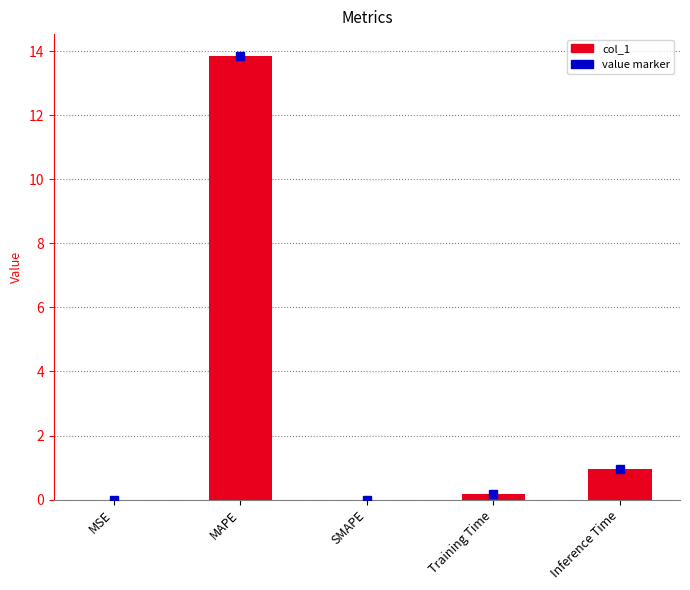

Between Inference Time and MSE, which is larger?

Inference Time